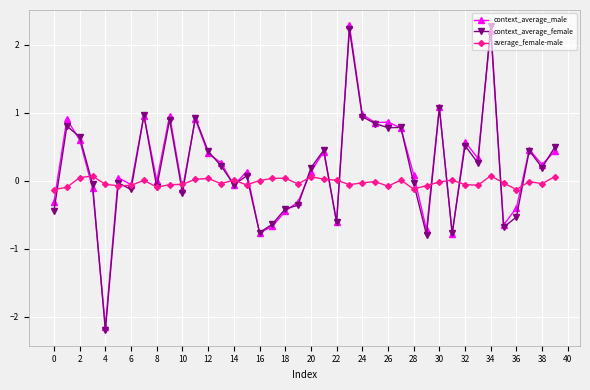

What is the value of the context_average_male point at the 29th from the left?

0.1